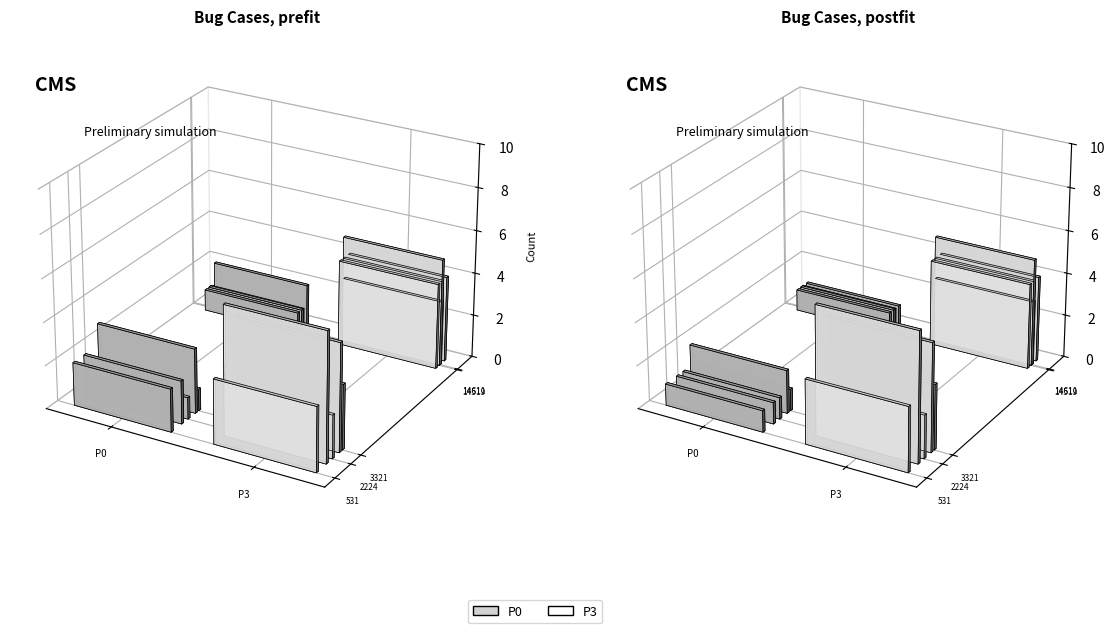

What is the value of the P3 bar at the 3rd from the left?

4